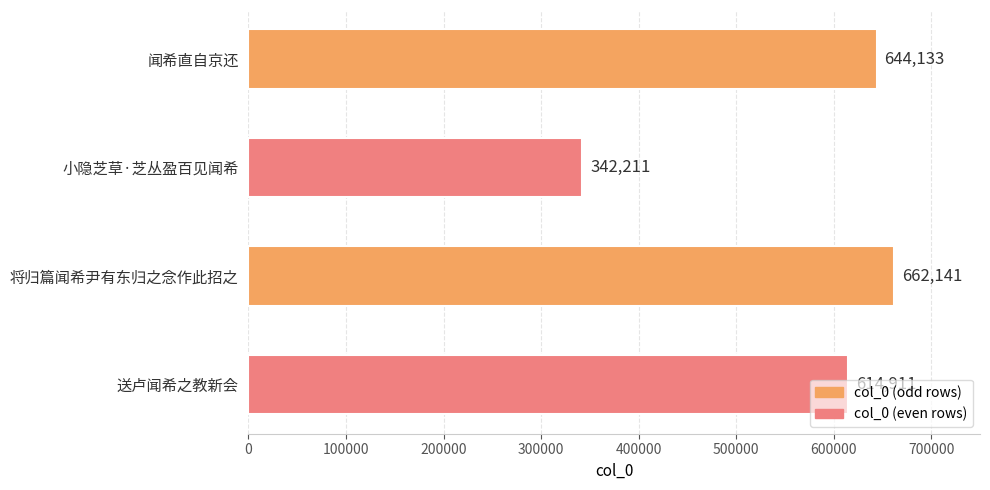

What is the difference between the maximum and second lowest values?

47230